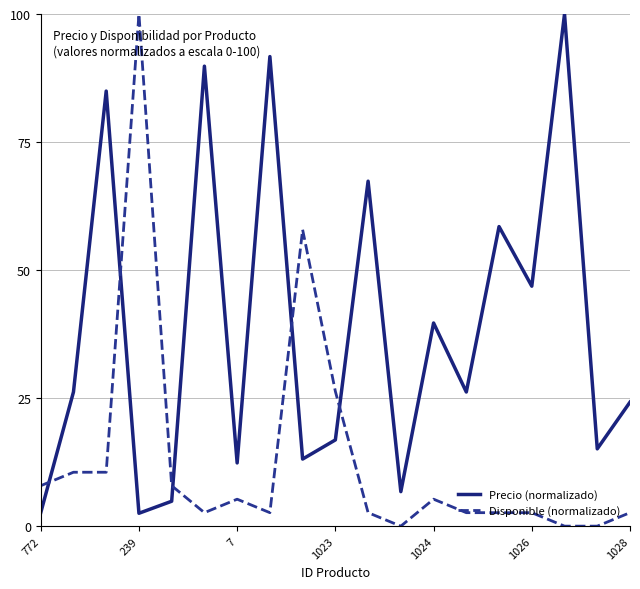

Which series has the largest total across all categories?

Precio (normalizado)